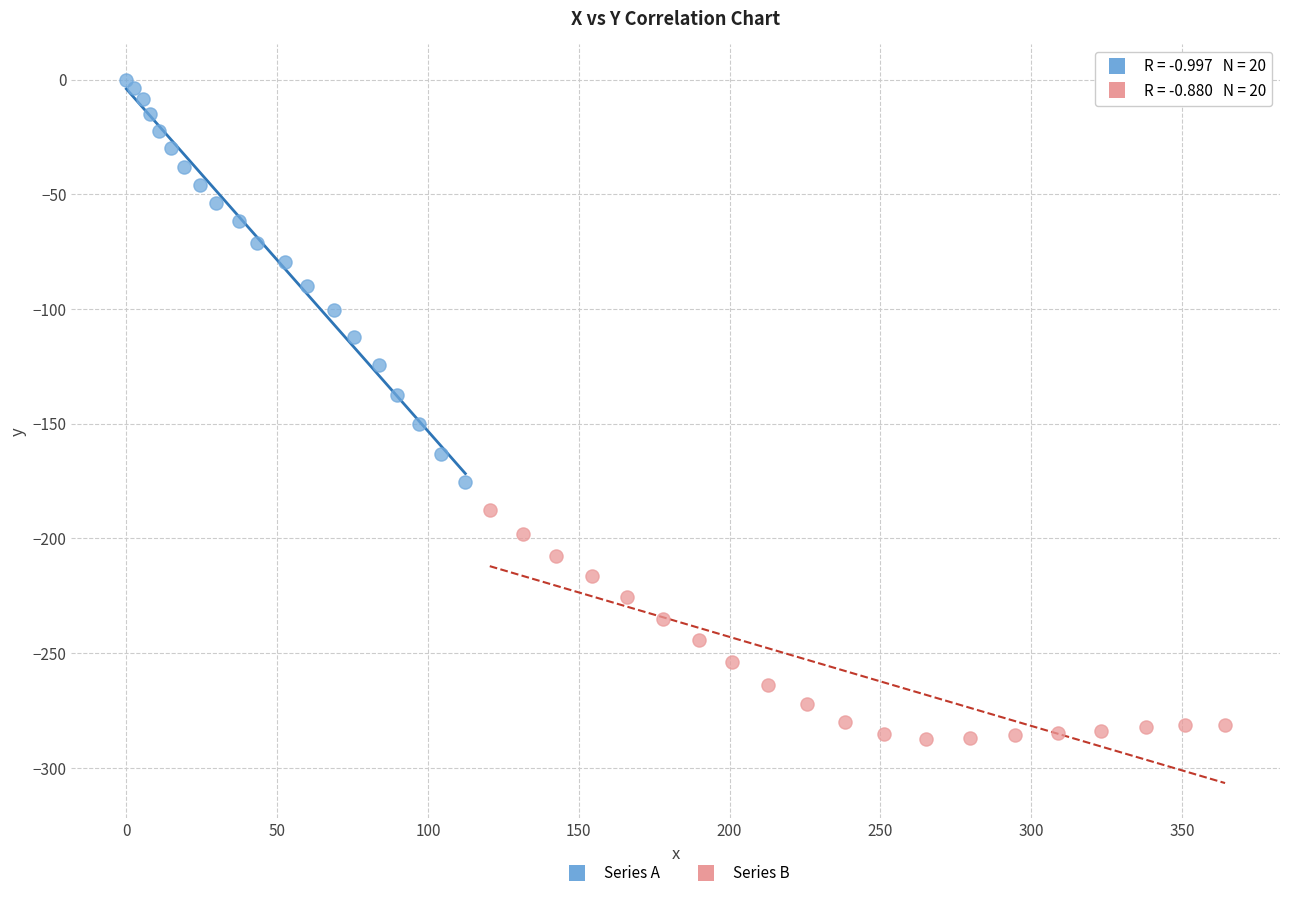

Which series has the widest spread of Y values?

Series A